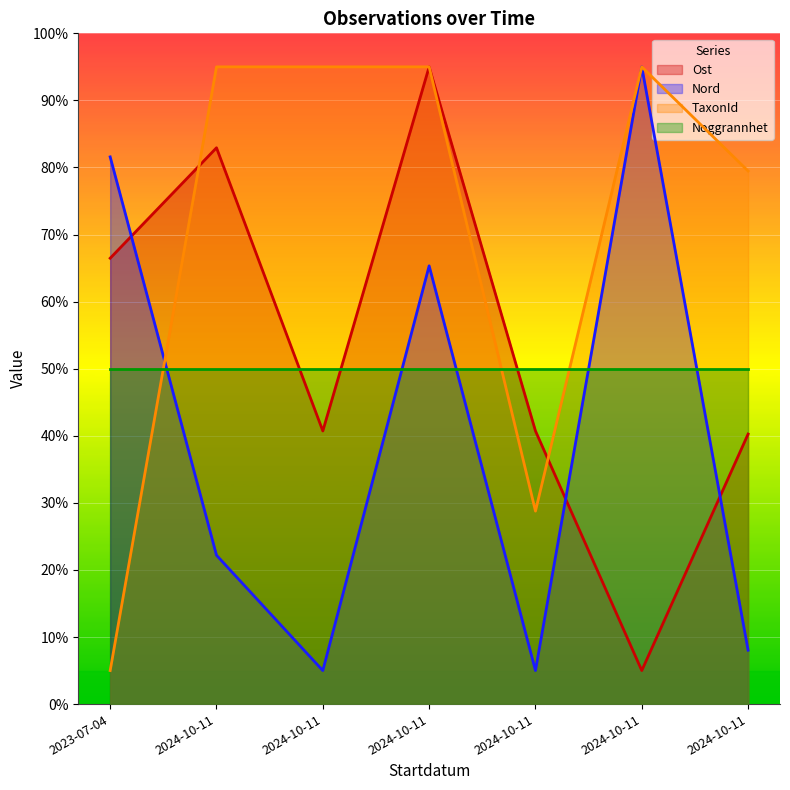

Where is the first local minimum for Ost?

2024-10-11